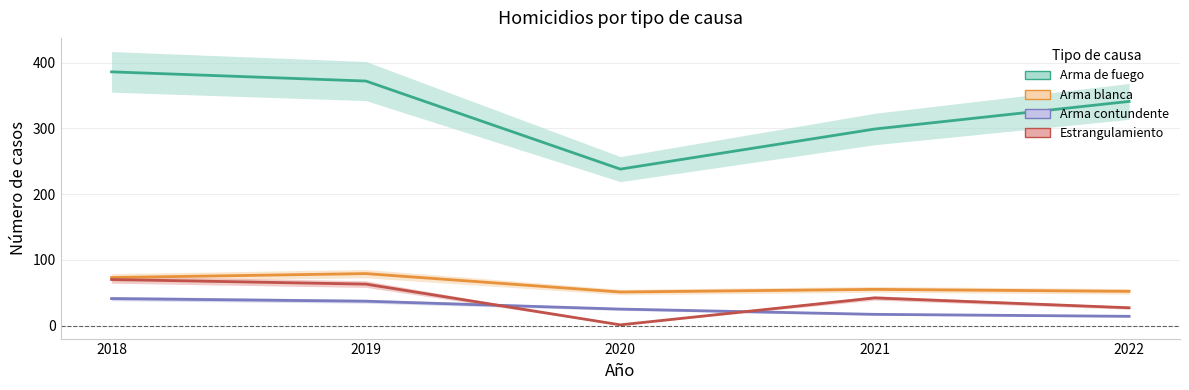

What is the sum of the Estrangulamiento values at 2020 and 2018?

71